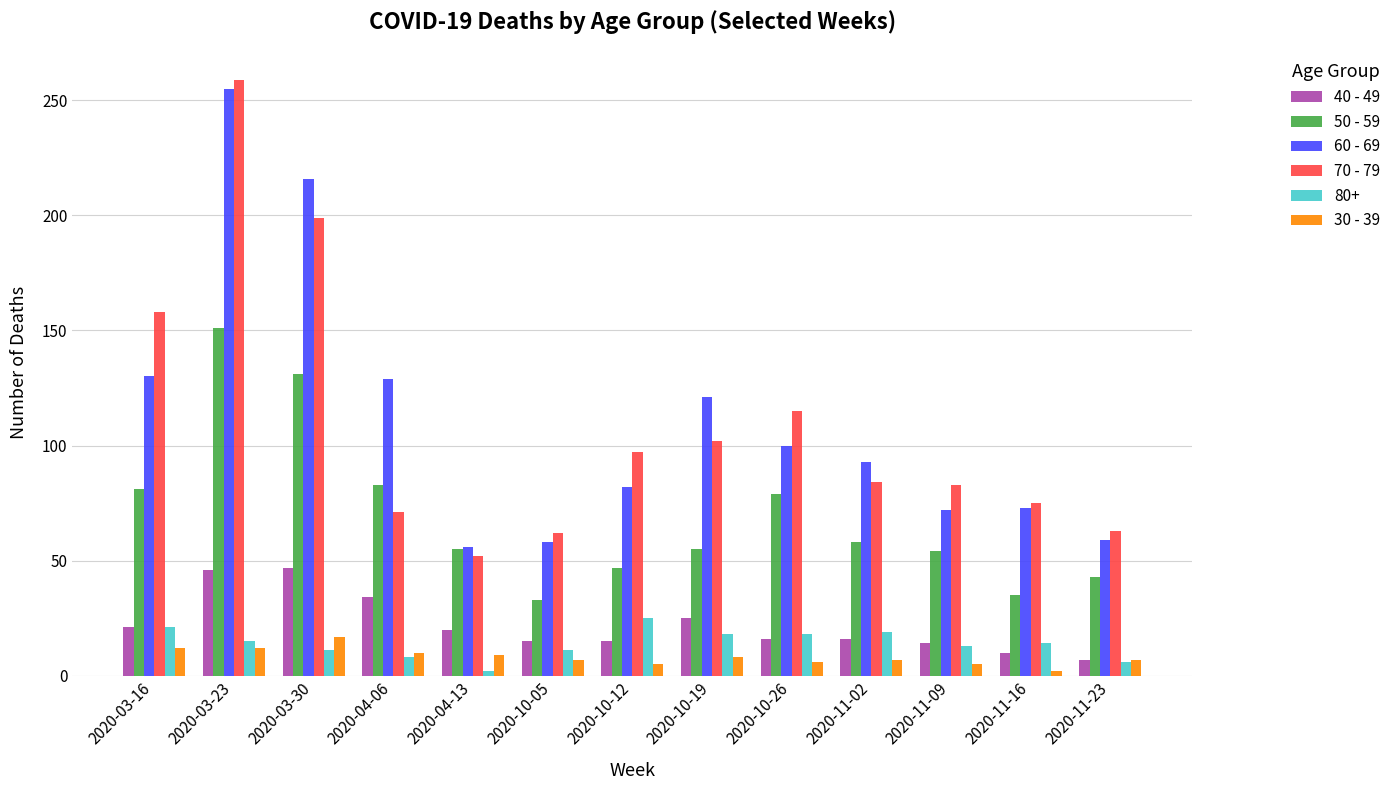

What is the sum of the 50 - 59 values at 2020-10-26 and 2020-11-16?

114